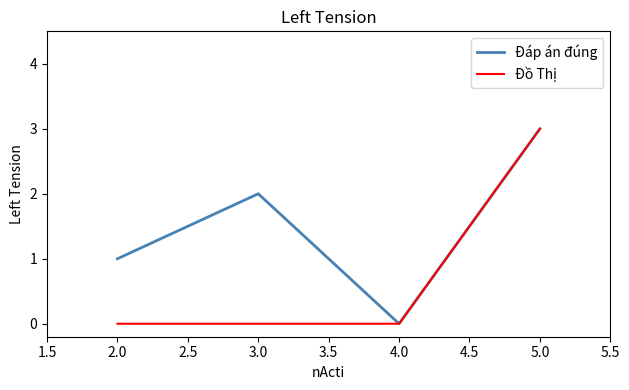

At which label does Đáp án đúng reach its peak?

5.0